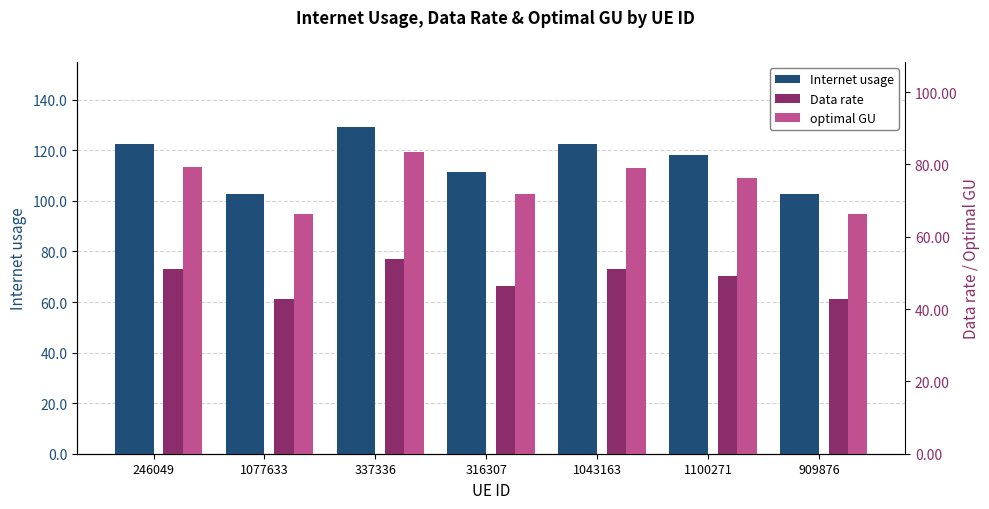

At which category does the chart reach its peak across all series?

337336